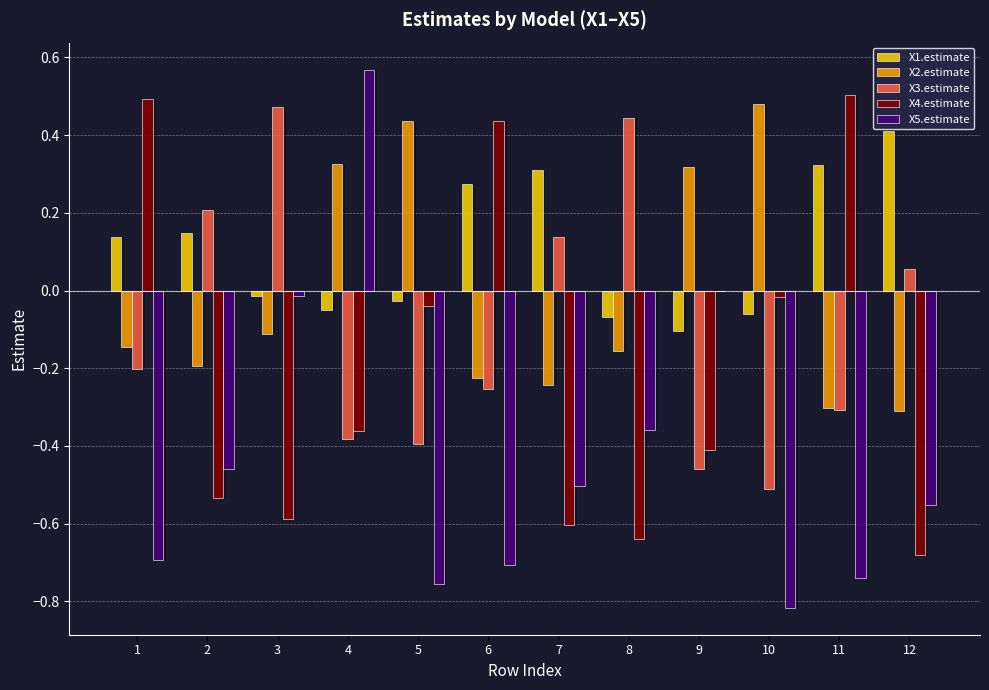

Between 10 and 12, which series saw the biggest shift?

X2.estimate